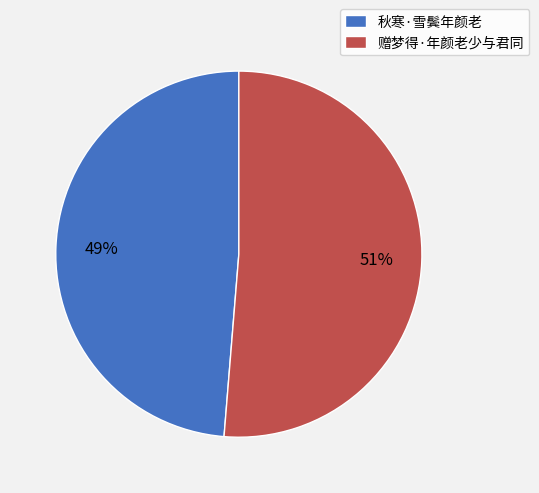

What percentage is the 赠梦得·年颜老少与君同 slice, to the nearest percent?

51%